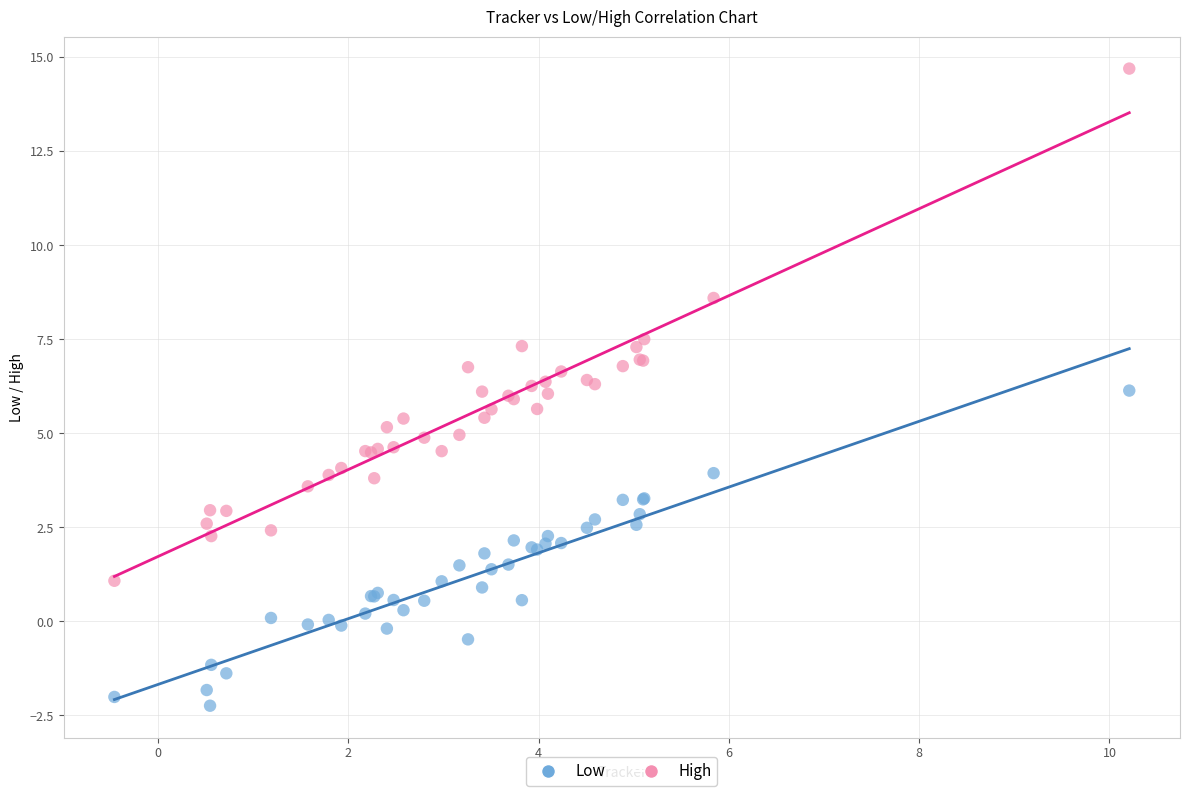

What are all the series names shown in the legend?

Low, High